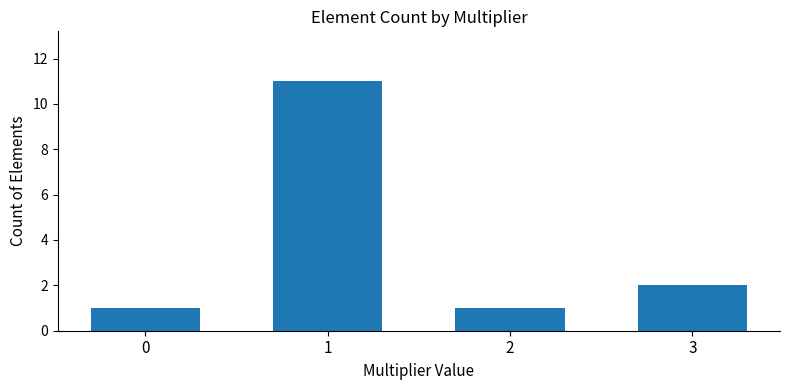

The value at 1 is 18. True or false?

False